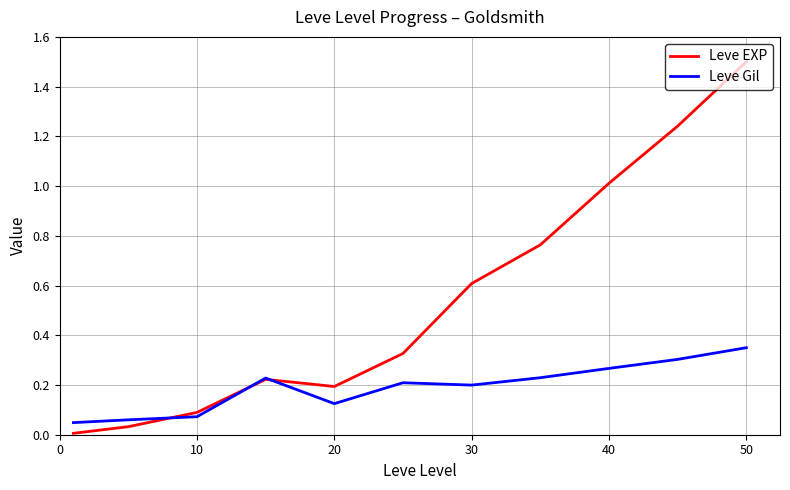

Which series has the largest total across all categories?

Leve EXP